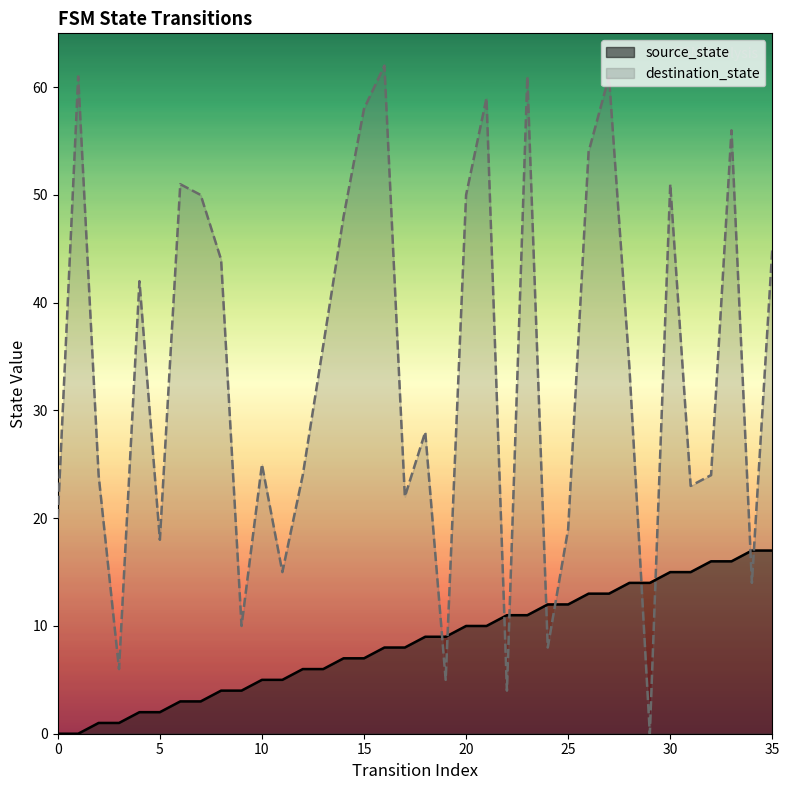

What is the average value of the destination_state series?

34